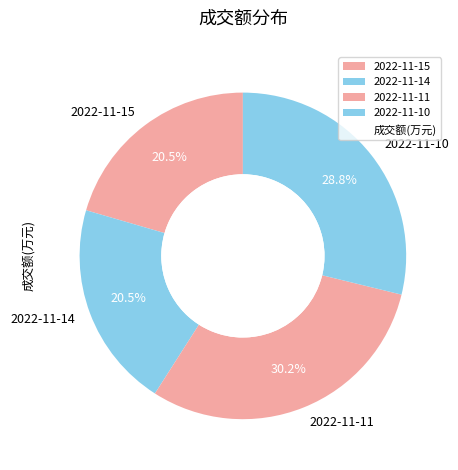

Between 2022-11-15 and 2022-11-10, which is larger?

2022-11-10